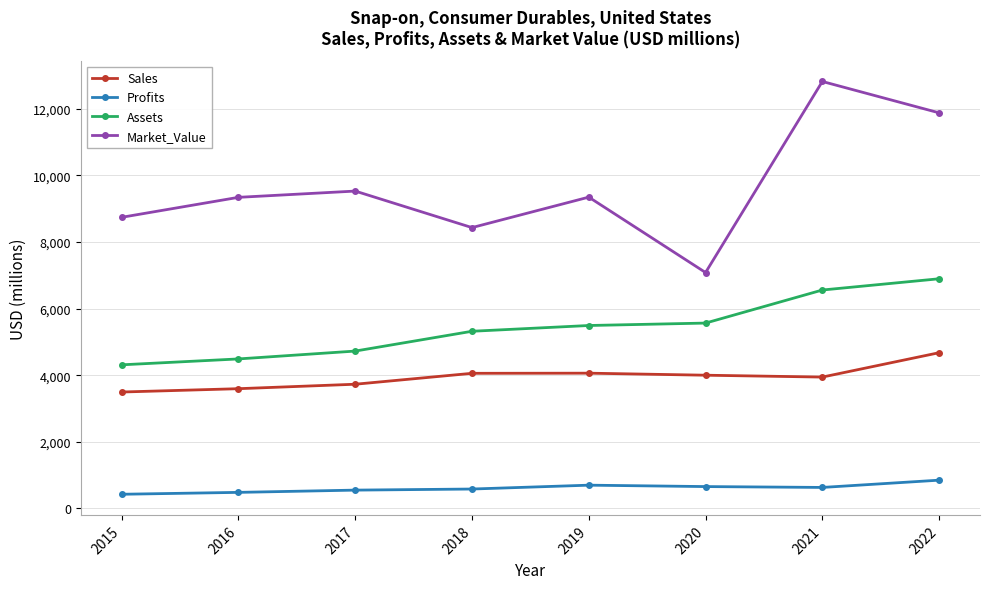

What is the difference between the Sales values at 2017 and 2022?

947.0